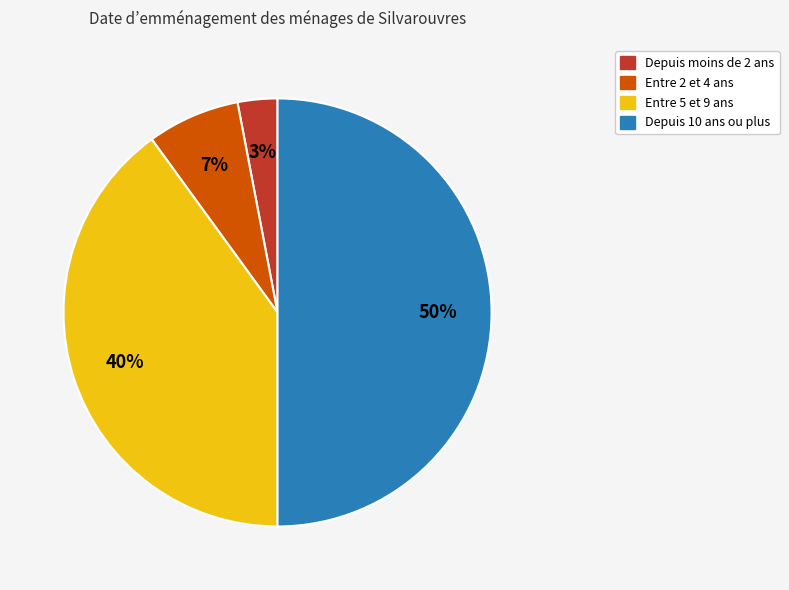

What percentage is the Depuis 10 ans ou plus slice, to the nearest percent?

50%